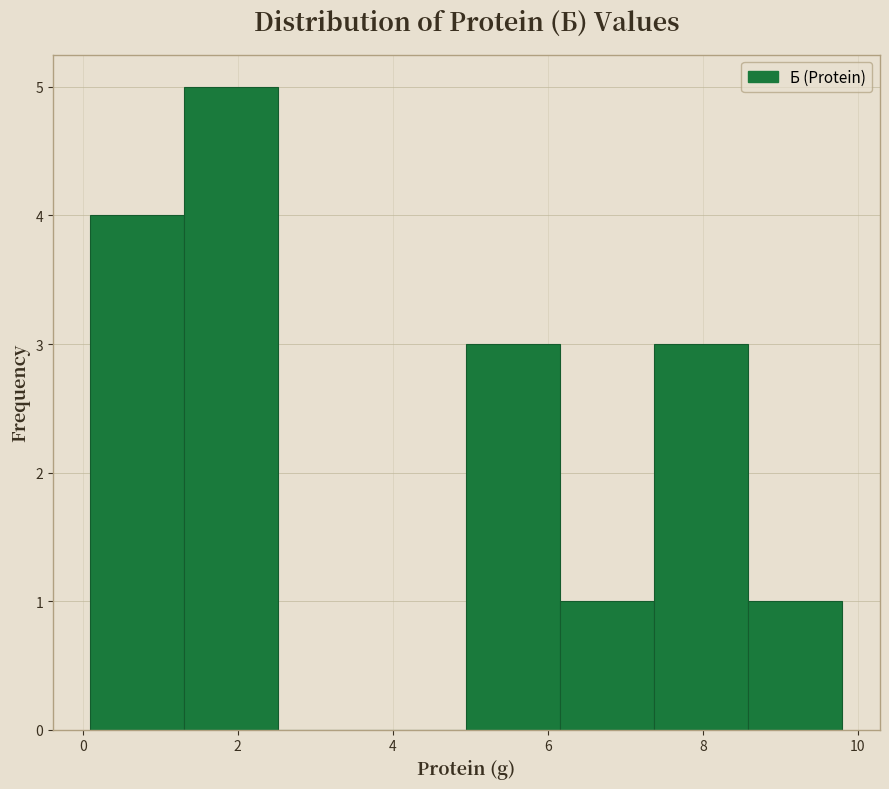

How tall is the bar that spans 6.2 to 7.4 on the x-axis? Neither the bar edges nor the heights are printed on the chart, so give them approximately, as read against the axes.

1